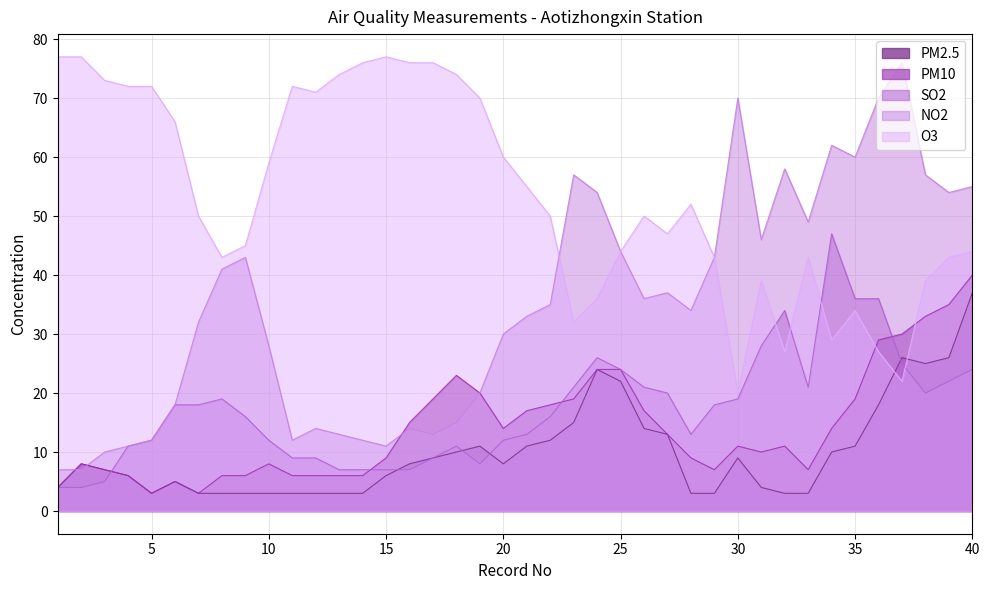

The PM2.5 series shows 4 at 15. True or false?

False